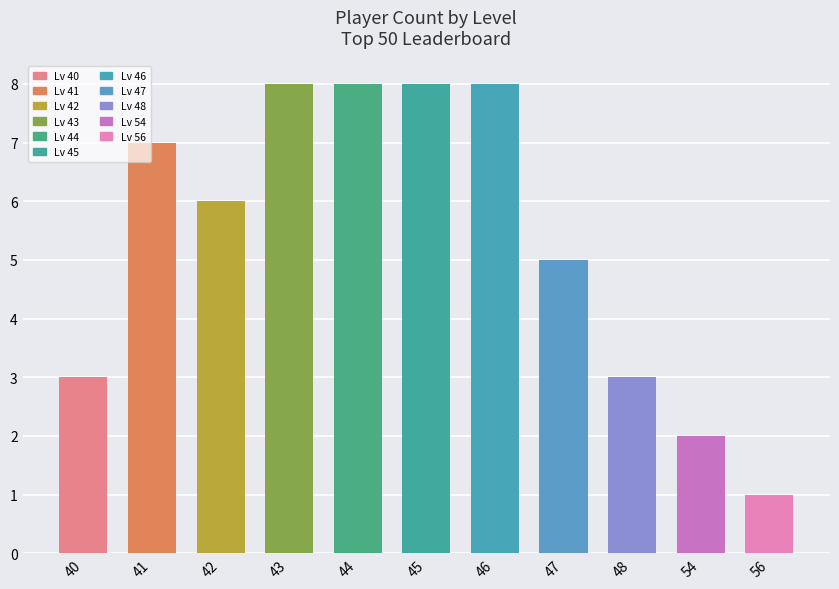

Reading left to right, list all the values displayed in this chart.

3	7	6	8	8	8	8	5	3	2	1